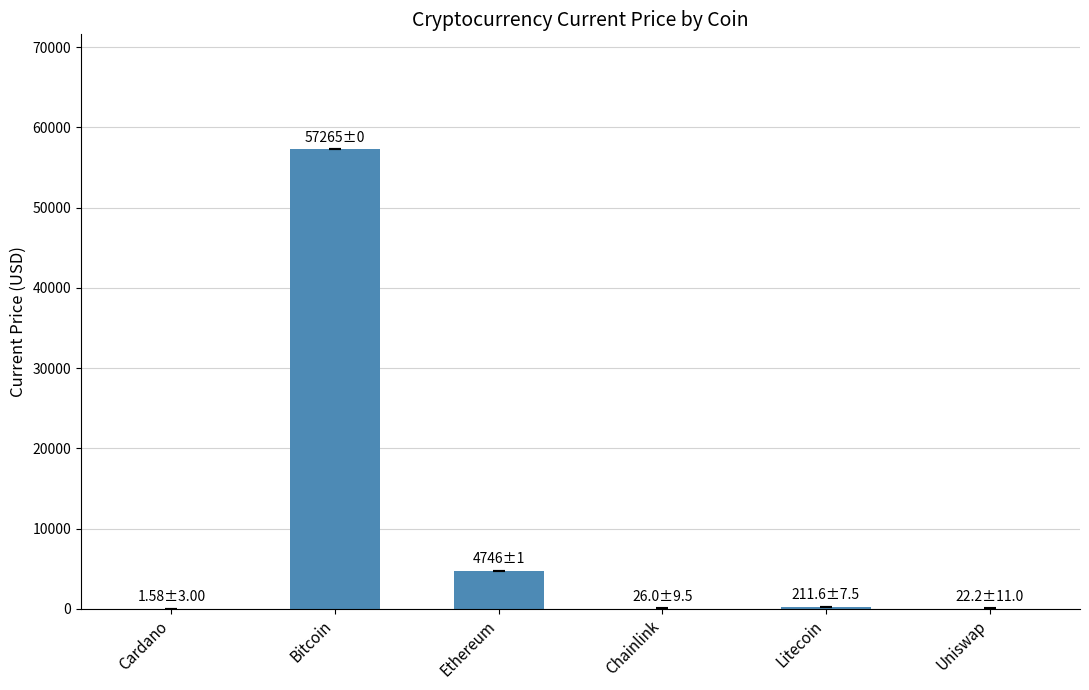

The chart shows a value of 57265.0 at Bitcoin. True or false?

True